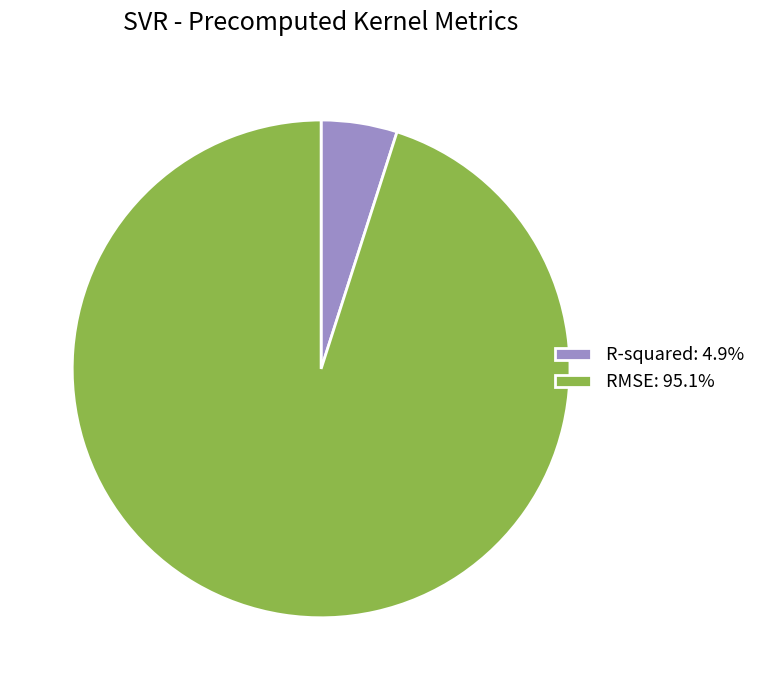

Which category has the smallest portion of the pie?

R-squared